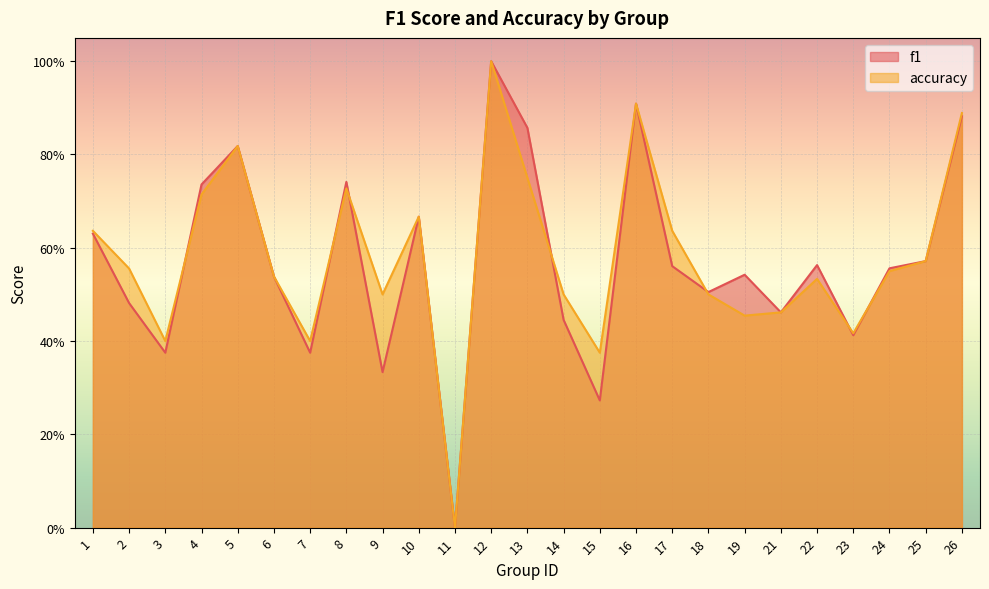

Reading right to left, transcribe all the data shown in this chart.

f1: 0.9	0.6	0.6	0.4	0.6	0.5	0.5	0.5	0.6	0.9	0.3	0.4	0.9	1.0	0.0	0.7	0.3	0.7	0.4	0.5	0.8	0.7	0.4	0.5	0.6
accuracy: 0.9	0.6	0.6	0.4	0.5	0.5	0.5	0.5	0.6	0.9	0.4	0.5	0.8	1.0	0.0	0.7	0.5	0.7	0.4	0.5	0.8	0.7	0.4	0.6	0.6